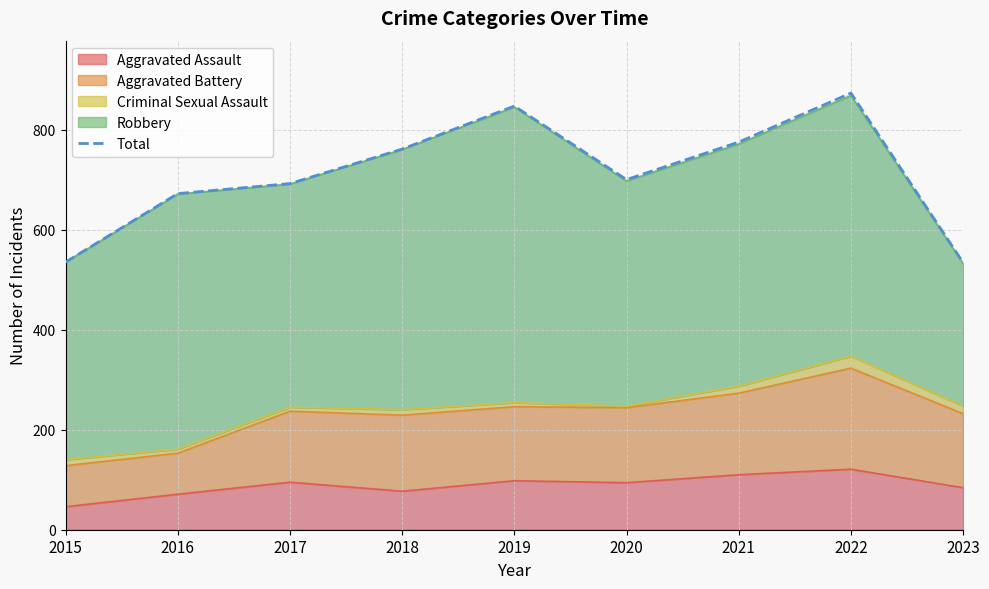

Where is the data nearest to the value 703?

2020